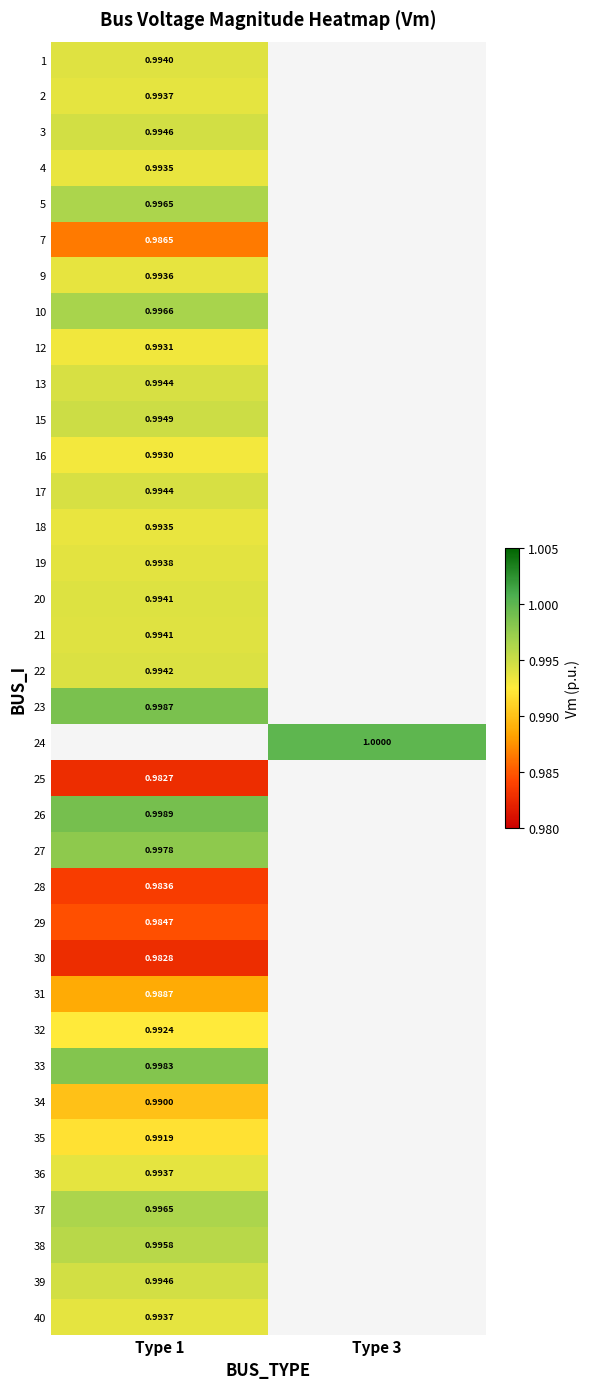

Is the value of 13 at Type 1 greater than the value of 32 at Type 1?

Yes